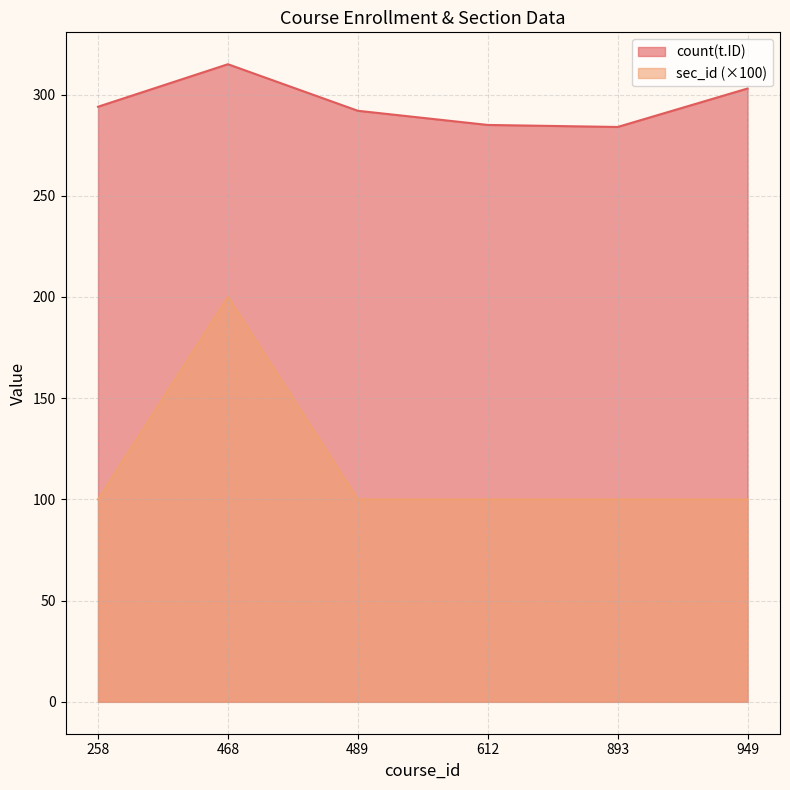

List the series in order of their peak value, highest first.

count(t.ID), sec_id (×100)